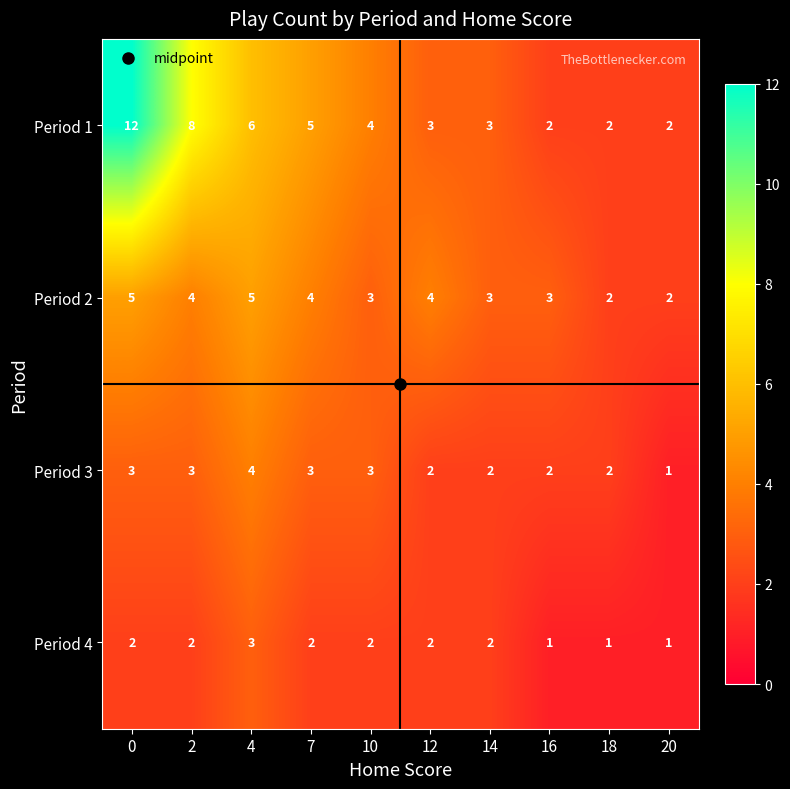

How many data points in Period 3 are less than 3?

5